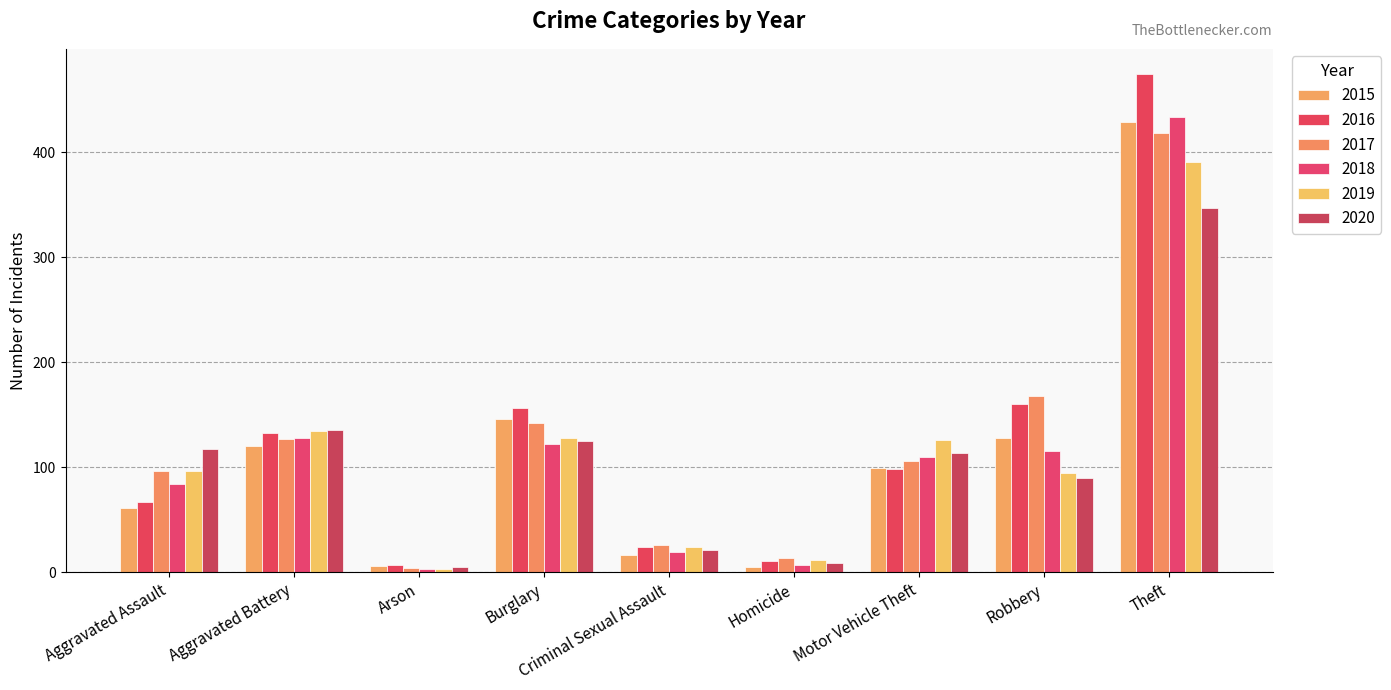

What is the difference between the highest and lowest values at Homicide?

9